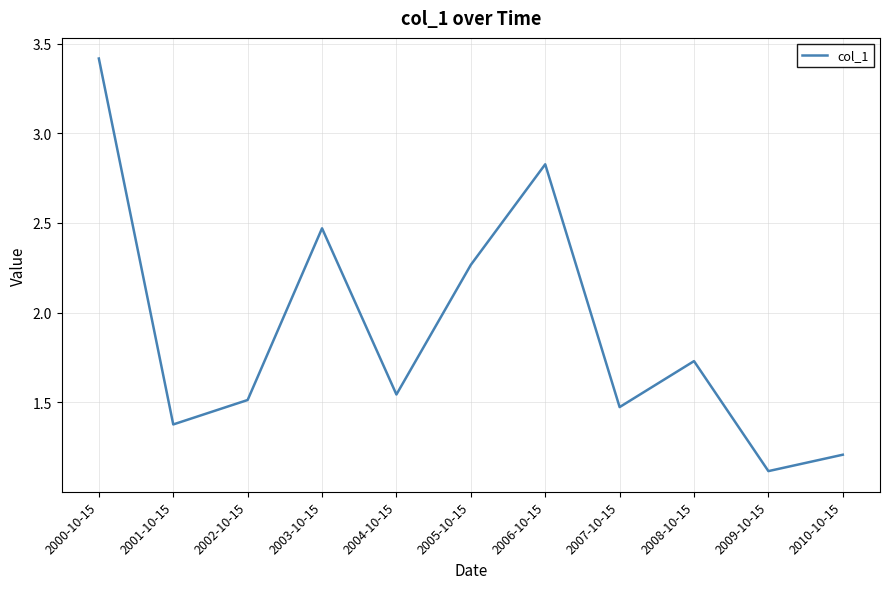

At which category does the data reach its first local valley?

2001-10-15